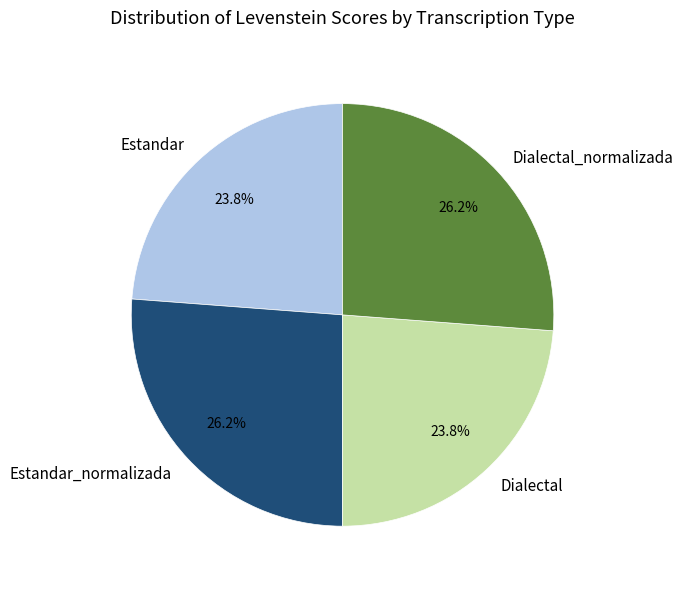

Combined, do Estandar and Dialectal account for over 50%?

No